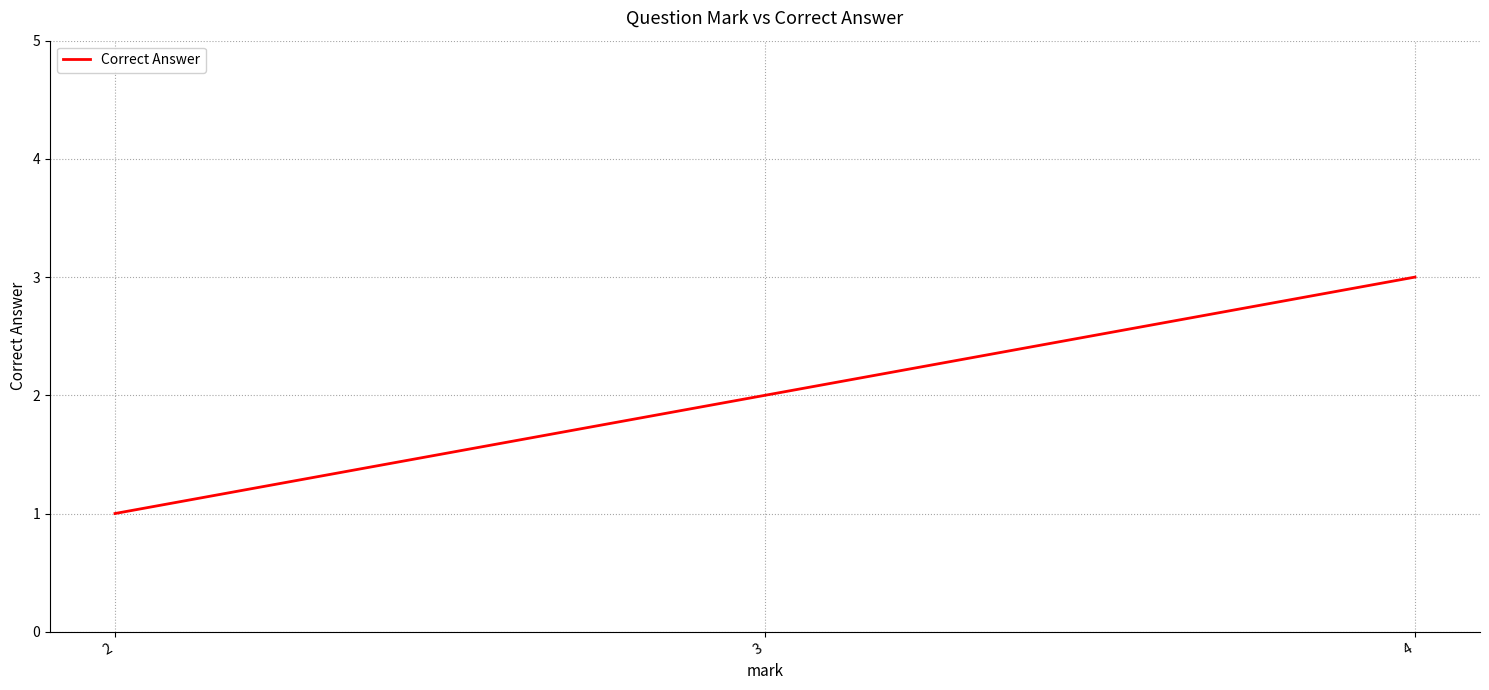

What is the sum of the values at 4 and 2?

4